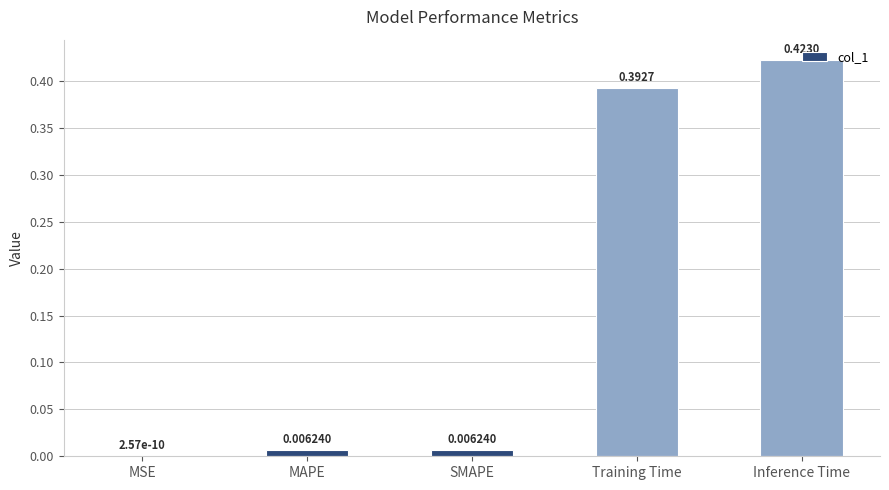

Between MSE and MAPE, which is larger?

MAPE